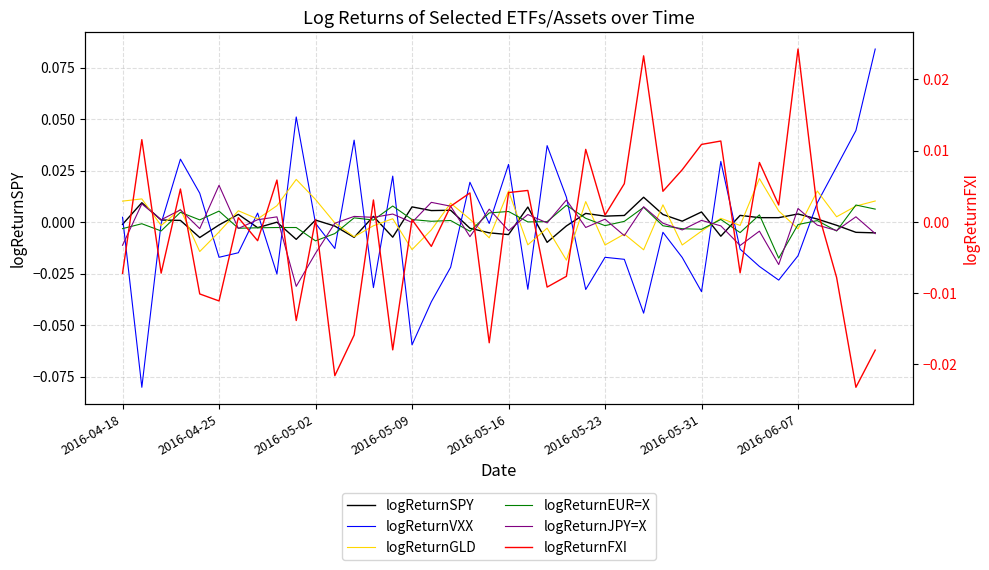

At 28, list the series in order from smallest to largest.

logReturnVXX, logReturnEUR=X, logReturnJPY=X, logReturnSPY, logReturnFXI, logReturnGLD